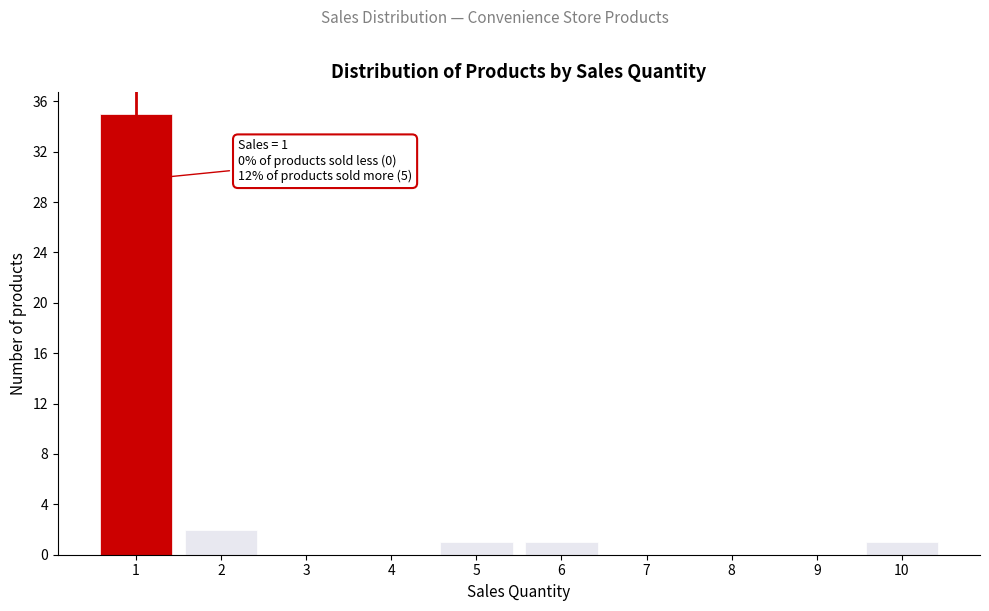

Which range on the x-axis has the tallest bar?

0.5 to 1.5